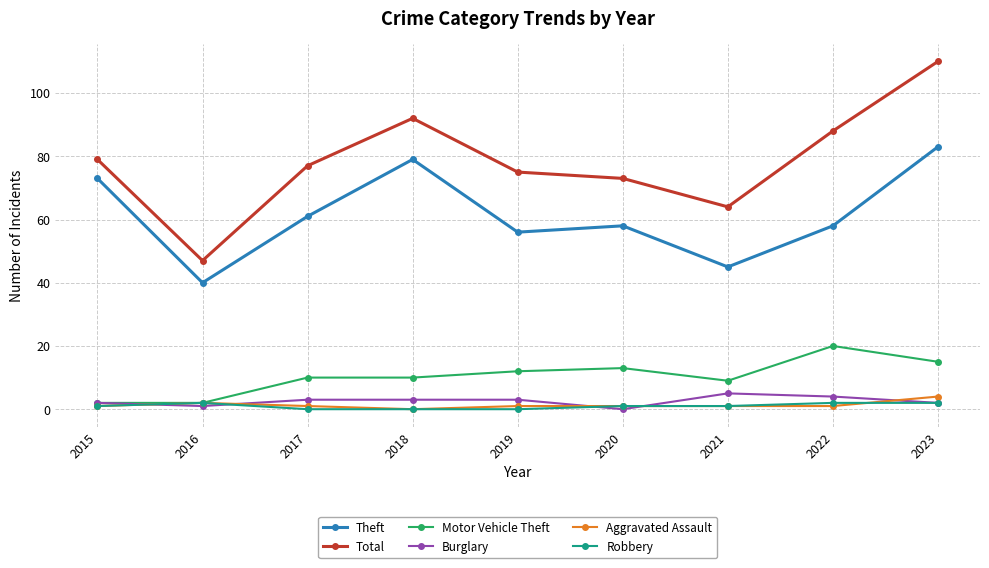

How many data points does each series have?

9